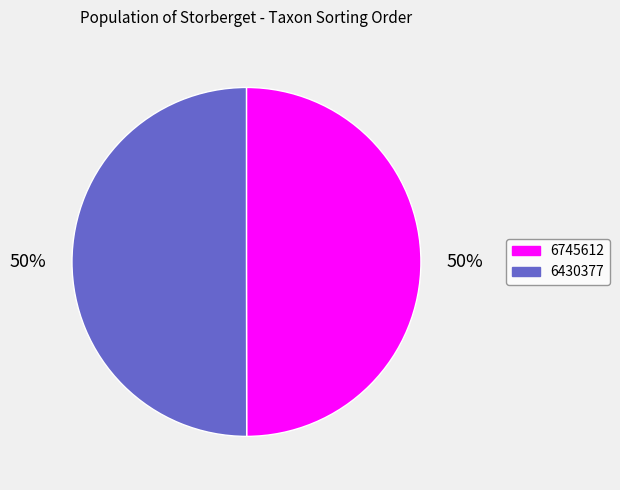

To the nearest percent, what percentage of the pie is 6745612?

50%